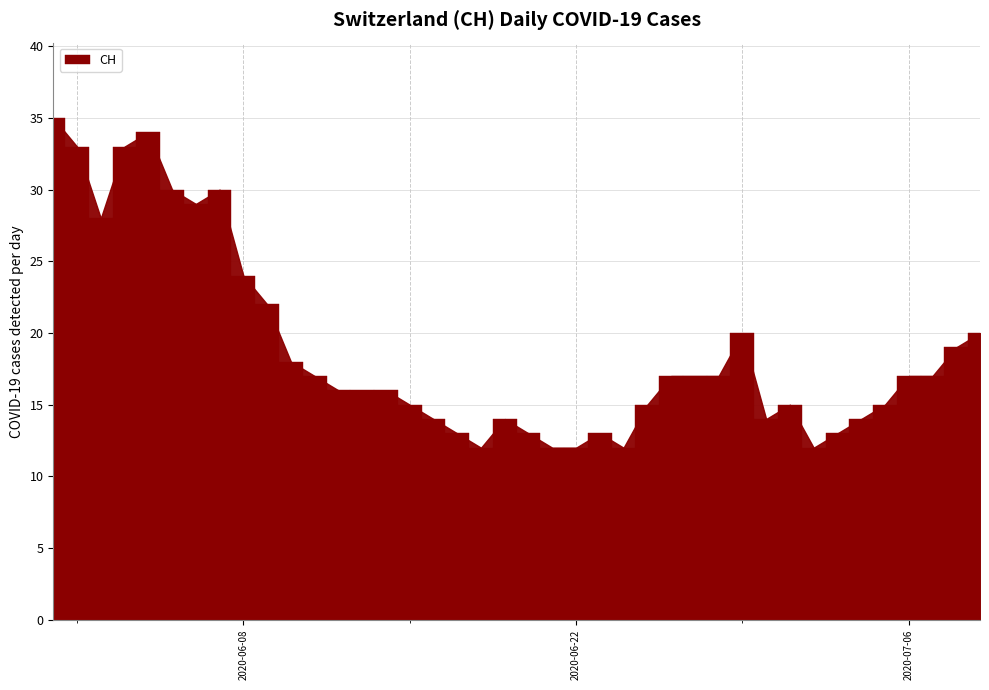

What is the sum of all values?

753